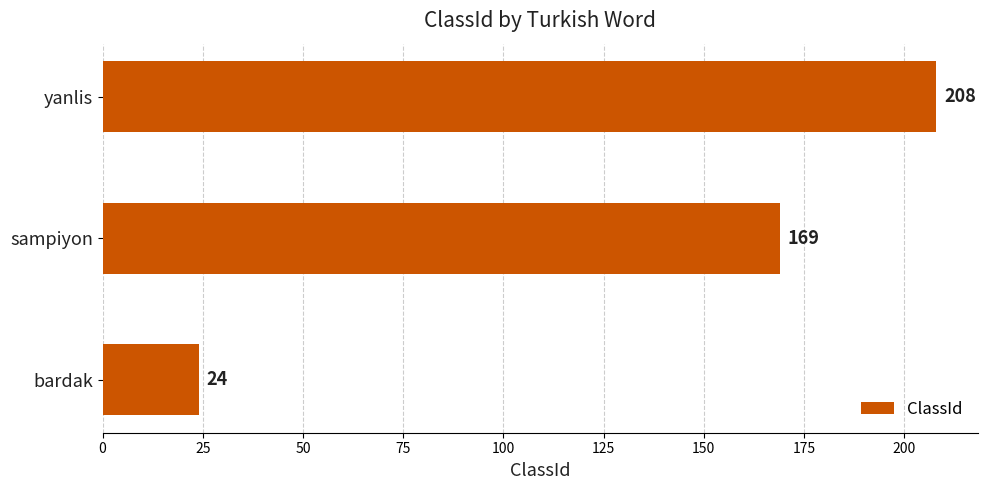

How many bars are there in total?

3